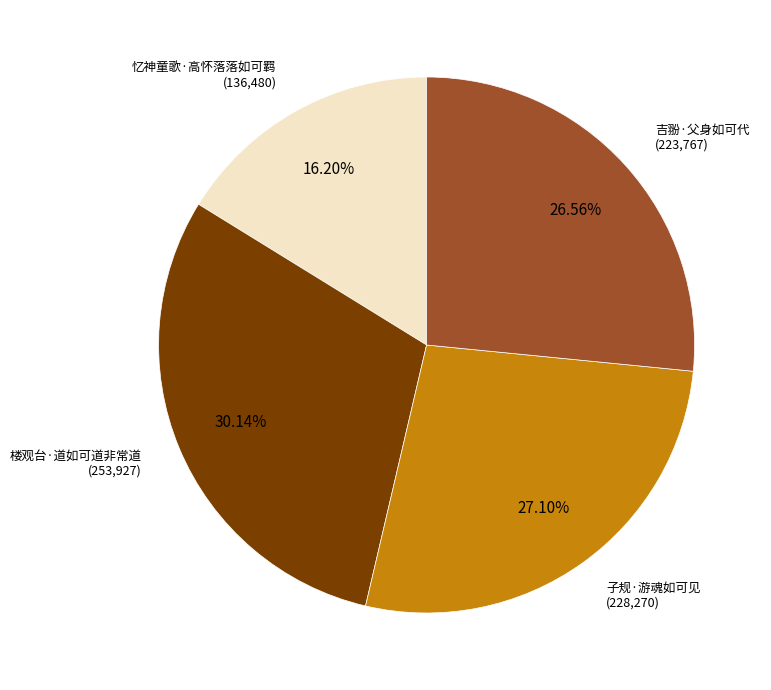

Does any single category account for the majority?

No